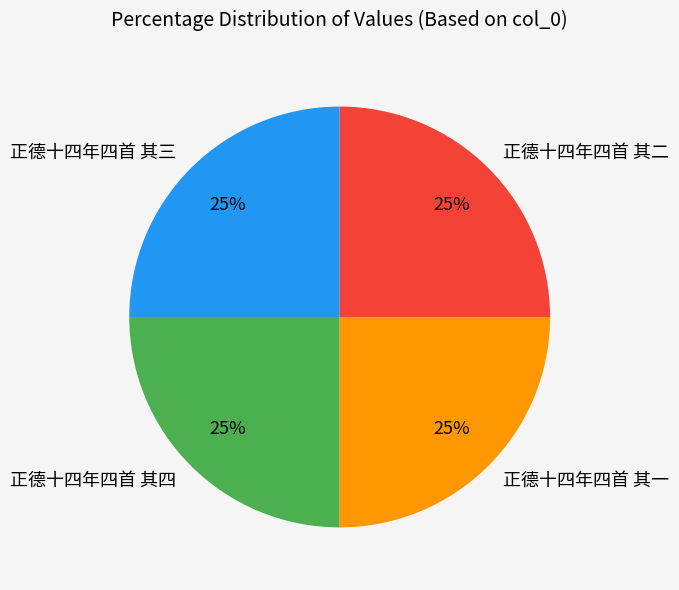

Is there any slice that represents more than half of the pie?

No